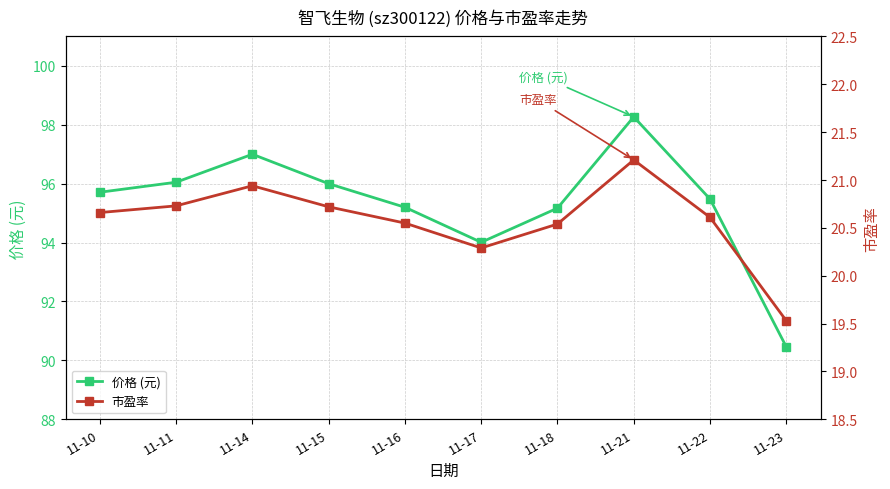

Is it true that 市盈率 equals 28.2 at 11-22?

False